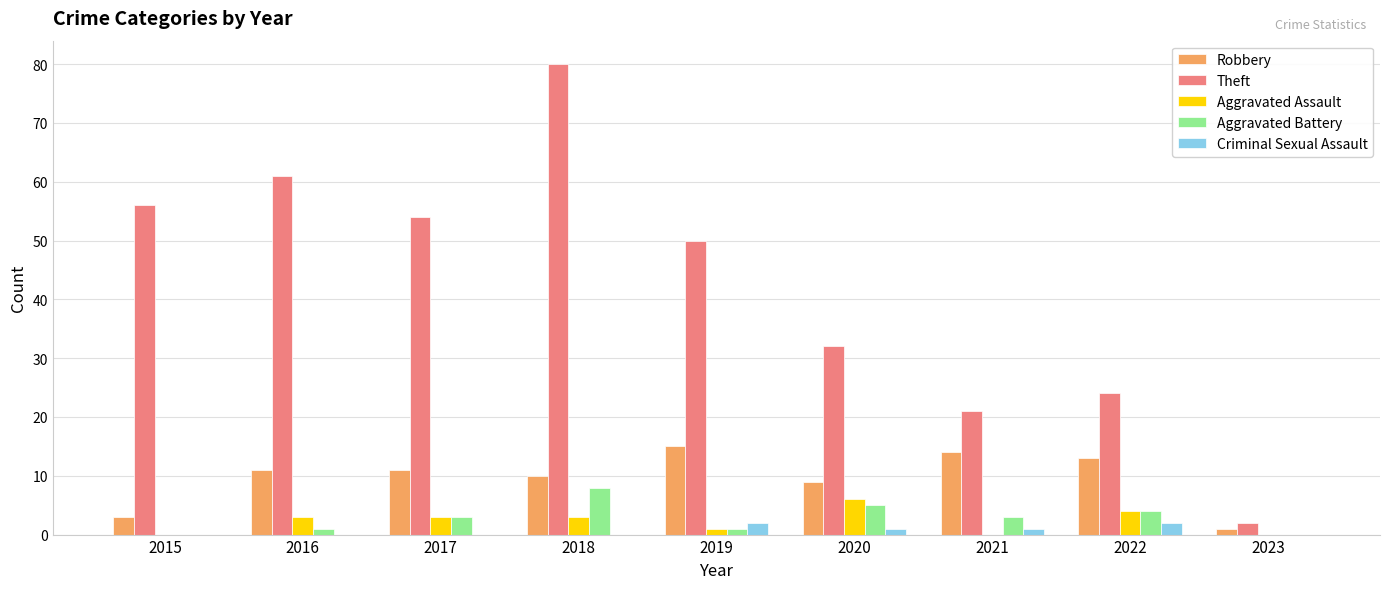

Is the value of Robbery at 2020 greater than the value of Aggravated Assault at 2021?

Yes